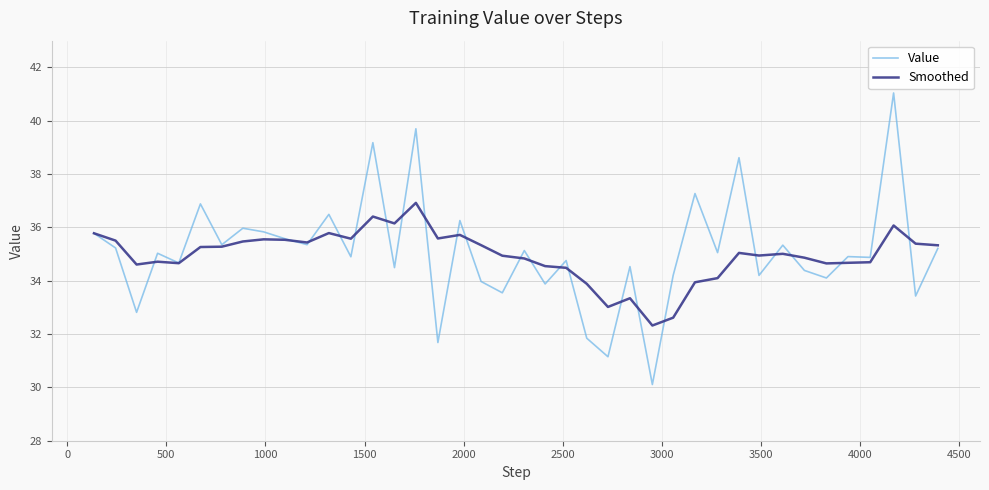

In Value, how many points are higher than both neighbors (excluding endpoints)?

15